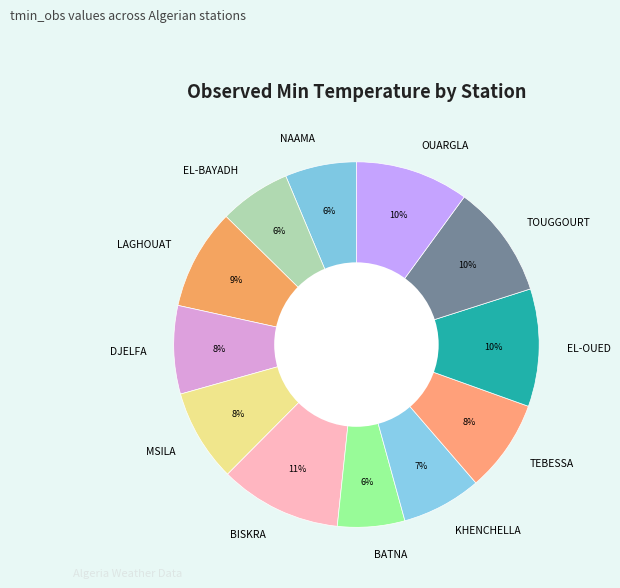

Between BISKRA and KHENCHELLA, which is larger?

BISKRA